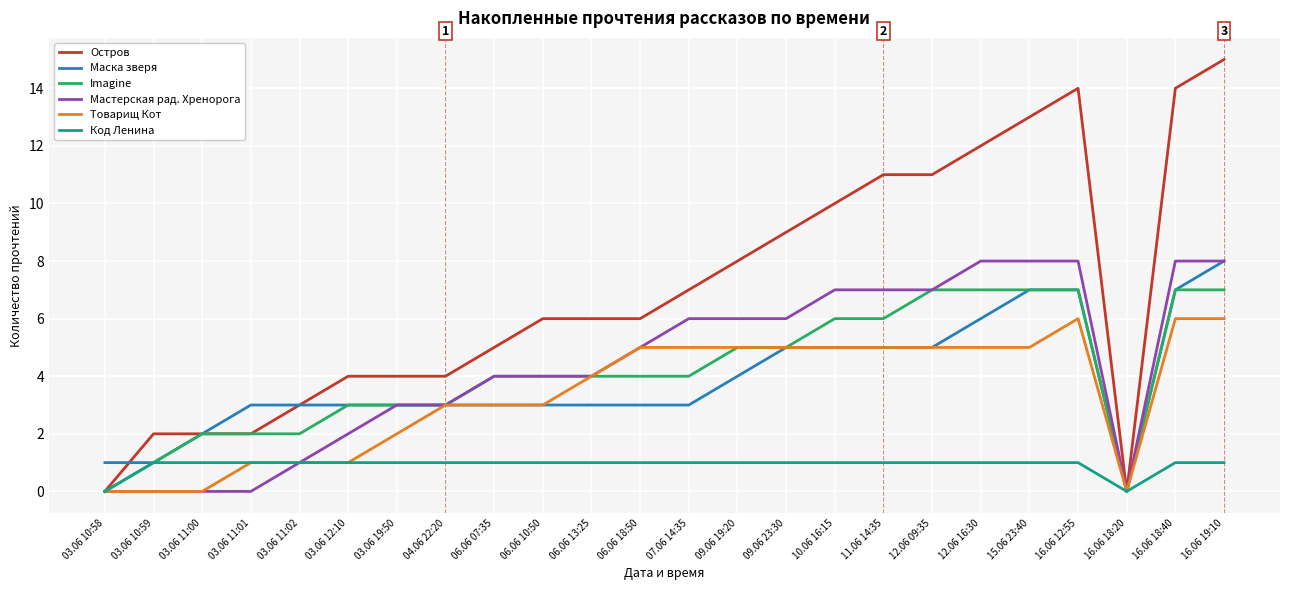

Which series has the largest total across all categories?

Остров